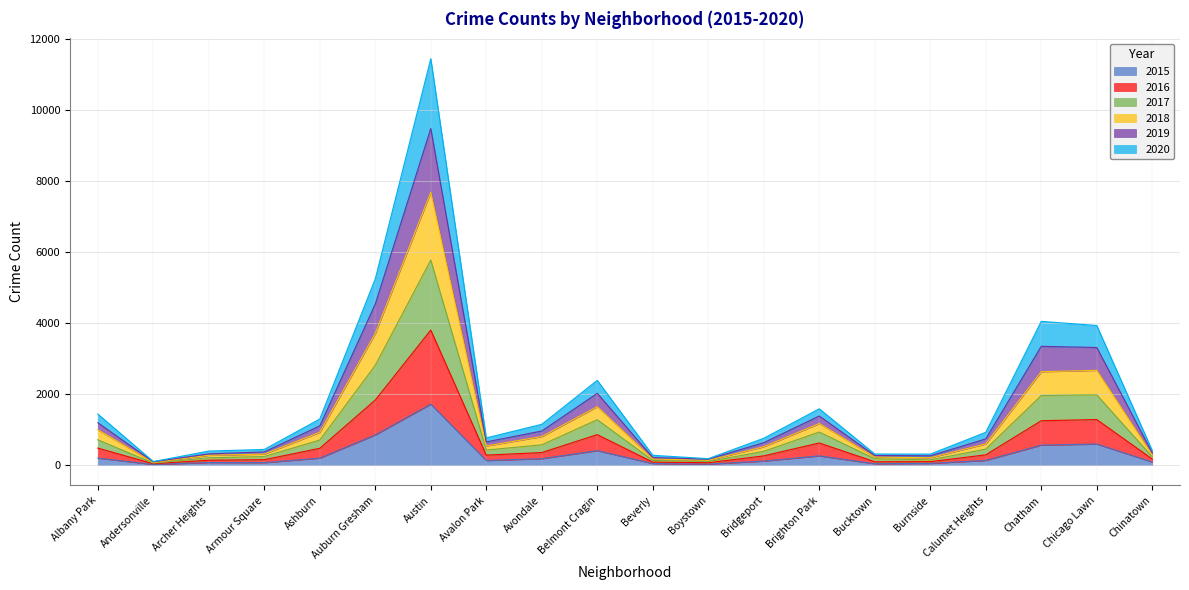

What is the total value across all series at Austin?

11446